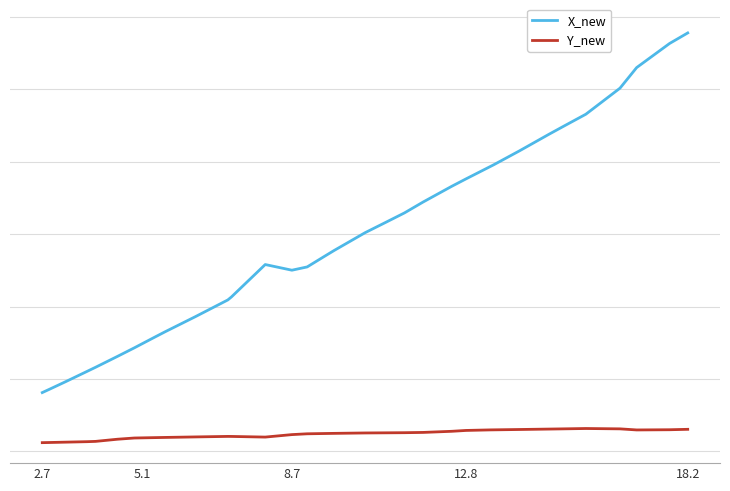

Rank the series by their average value, from lowest to highest.

Y_new, X_new